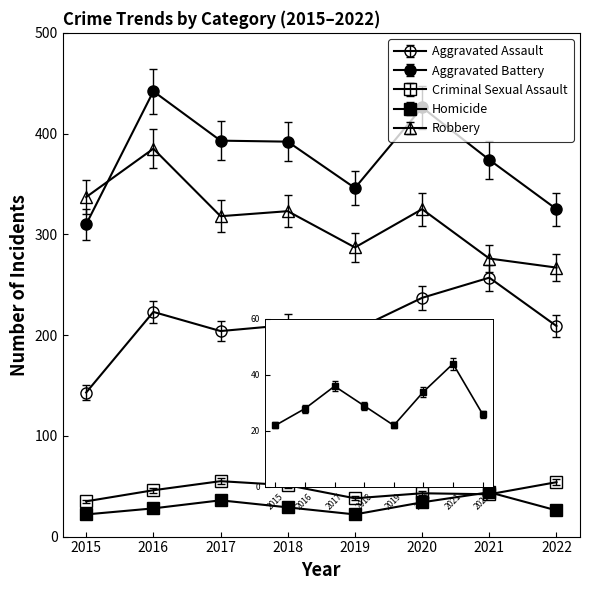

How many lines are shown in the chart?

5